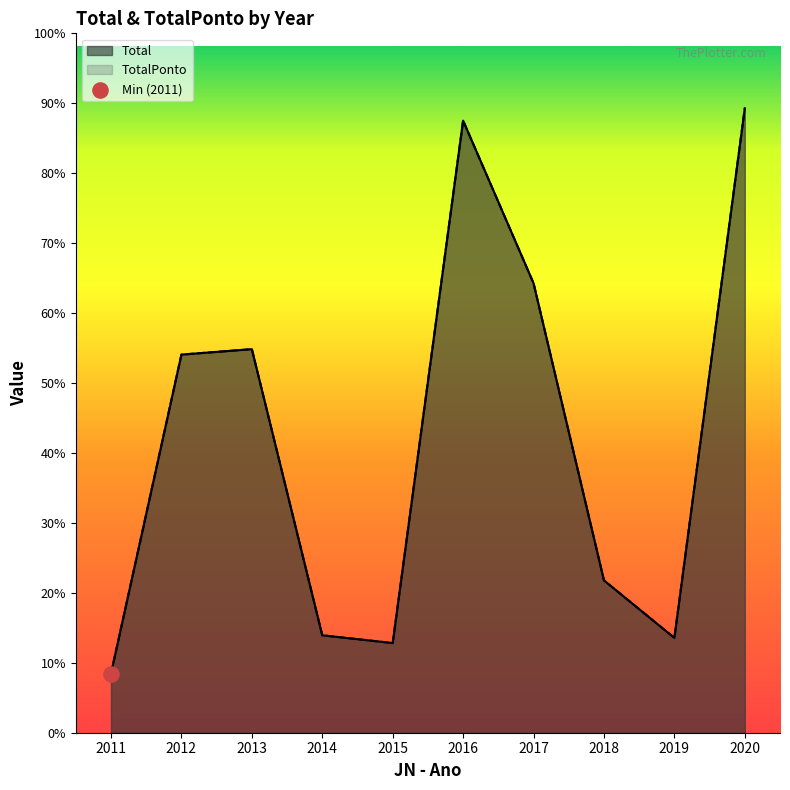

Which series has the largest total across all categories?

Total